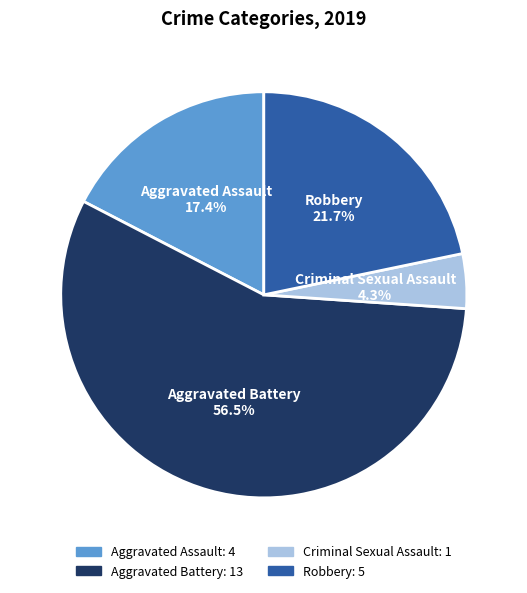

Rank the categories by value from highest to lowest.

Aggravated Battery, Robbery, Aggravated Assault, Criminal Sexual Assault